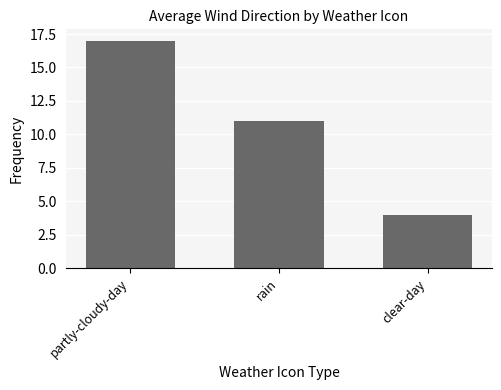

Reading left to right, what are all the values shown in this chart?

17	11	4